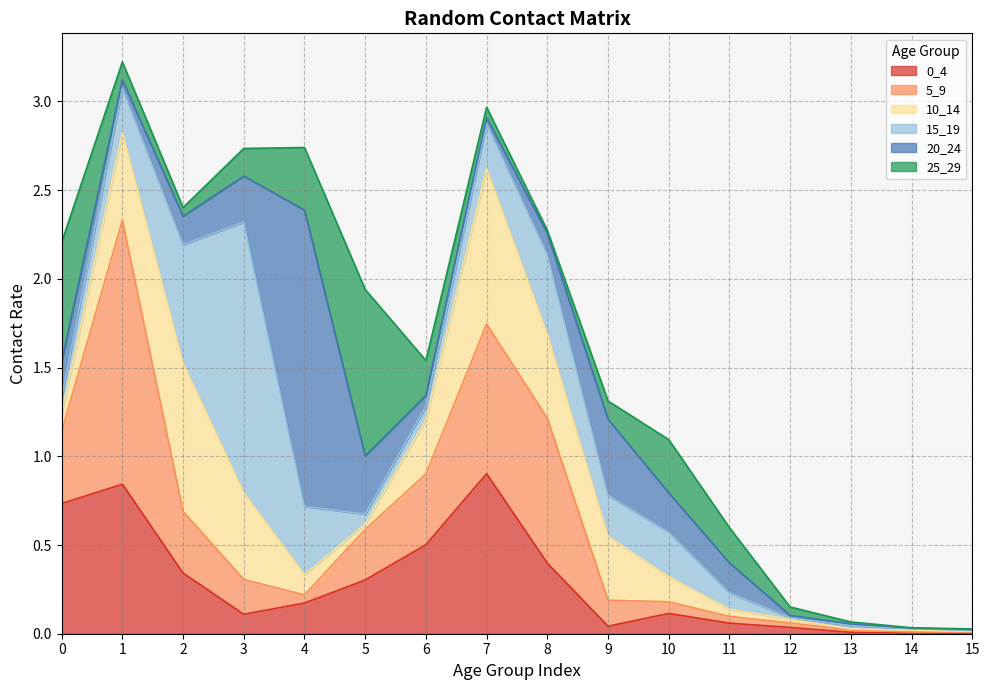

True or false: 0_4 has a value of 0.0 at 13.

True